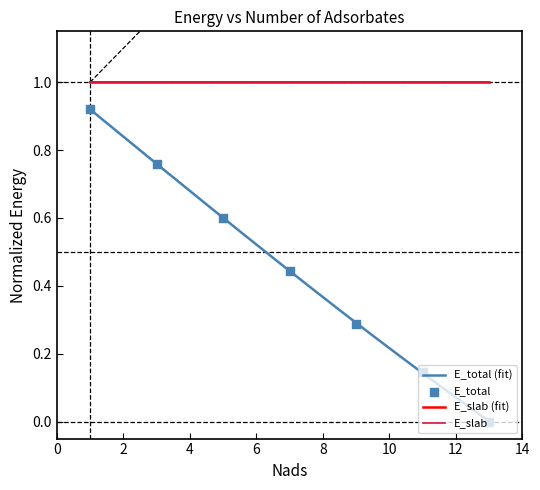

Which has a higher value, 1 or 9?

1